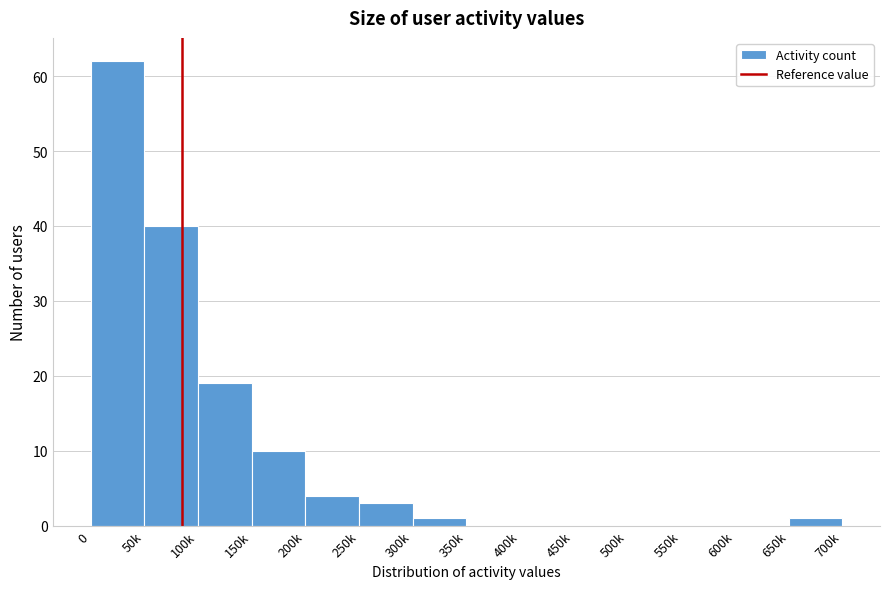

Reading right to left, what are all the values shown in this chart?

650k=1	600k=0	550k=0	500k=0	450k=0	400k=0	350k=0	300k=1	250k=3	200k=4	150k=10	100k=19	50k=40	0=62